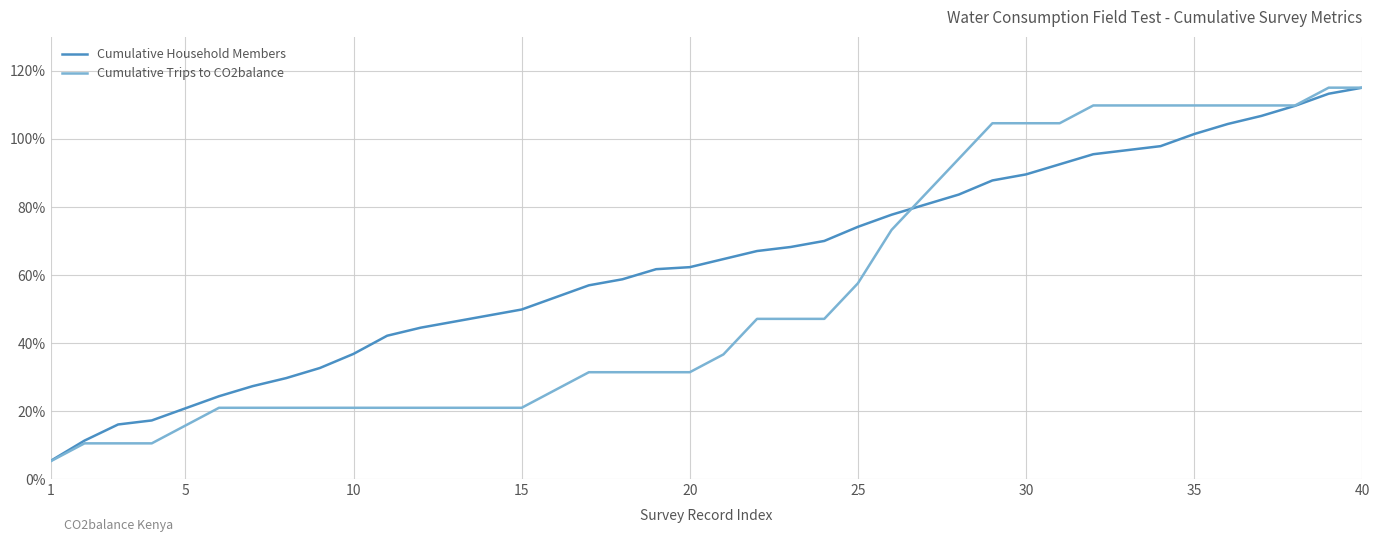

List the series in order of their overall mean, lowest first.

Cumulative Trips to CO2balance, Cumulative Household Members